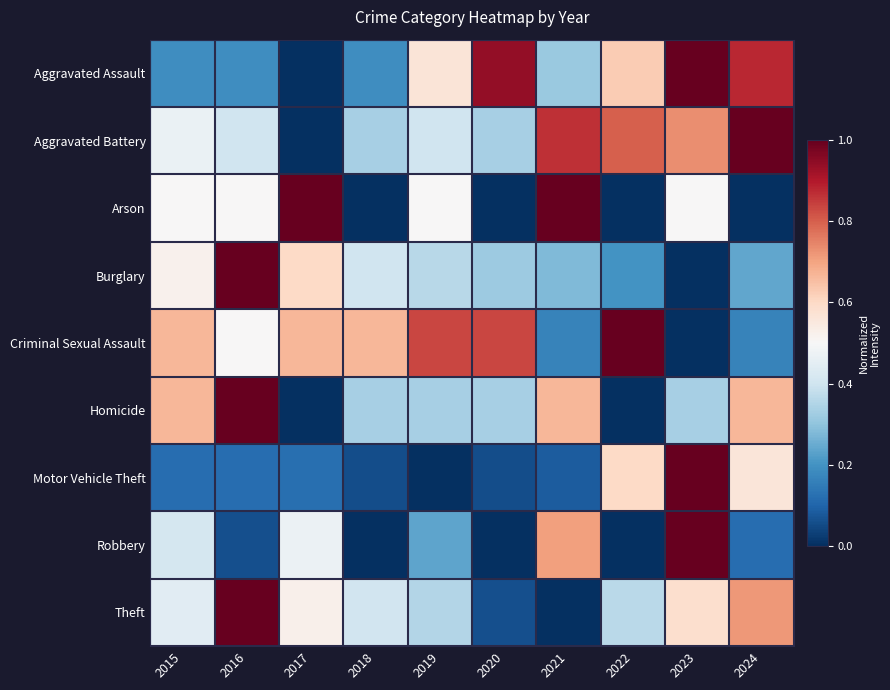

What is the total value across all series at 2020?

2.9